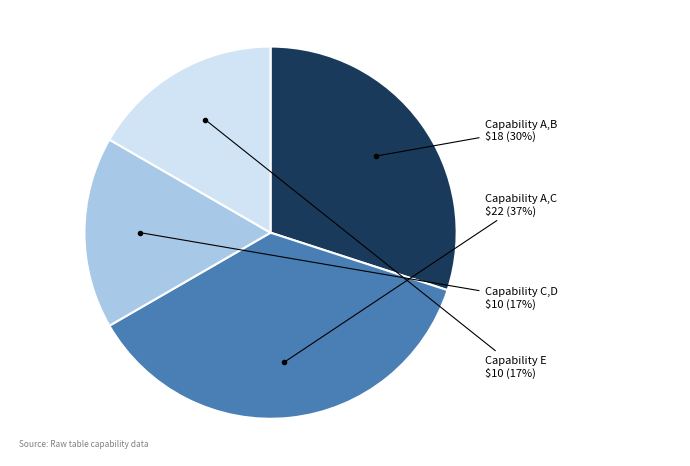

To the nearest percent, what is the average slice percentage?

25%